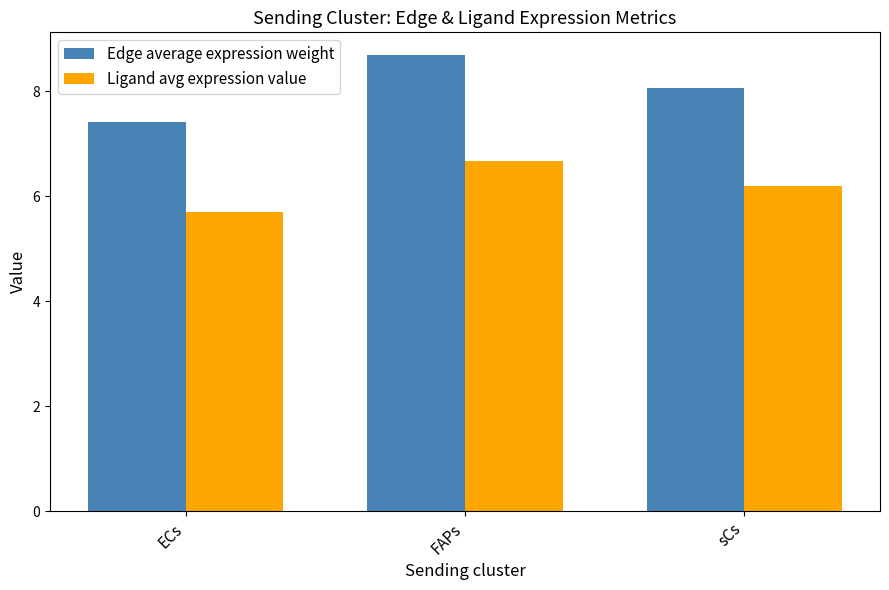

What is the sum of all Ligand avg expression value values?

18.6